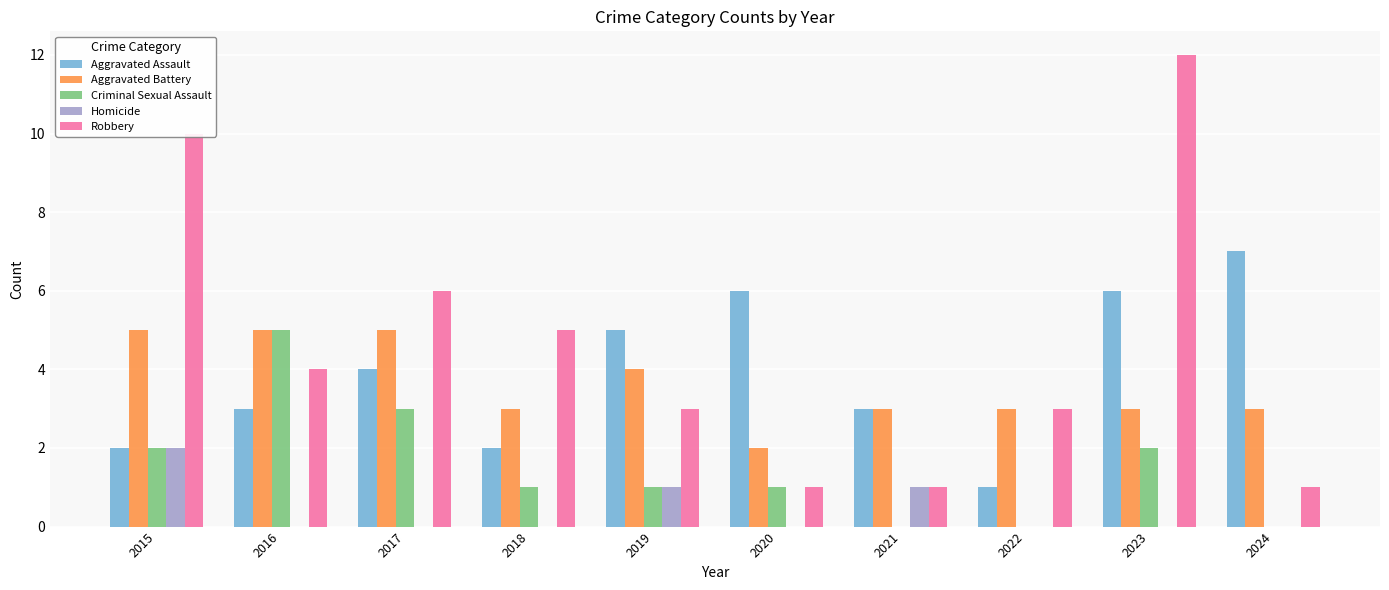

Is it true that Aggravated Battery equals 5 at 2024?

False